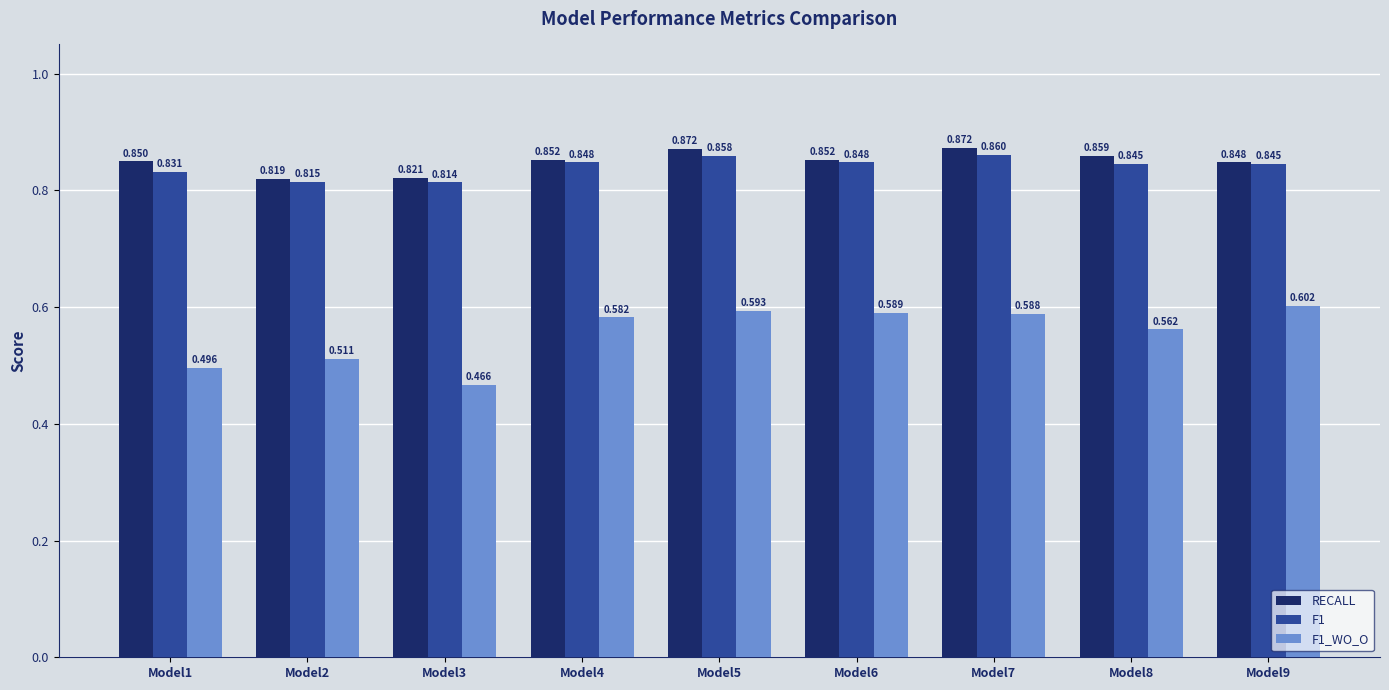

Is the value of F1 at Model4 greater than the value of F1_WO_O at Model2?

Yes